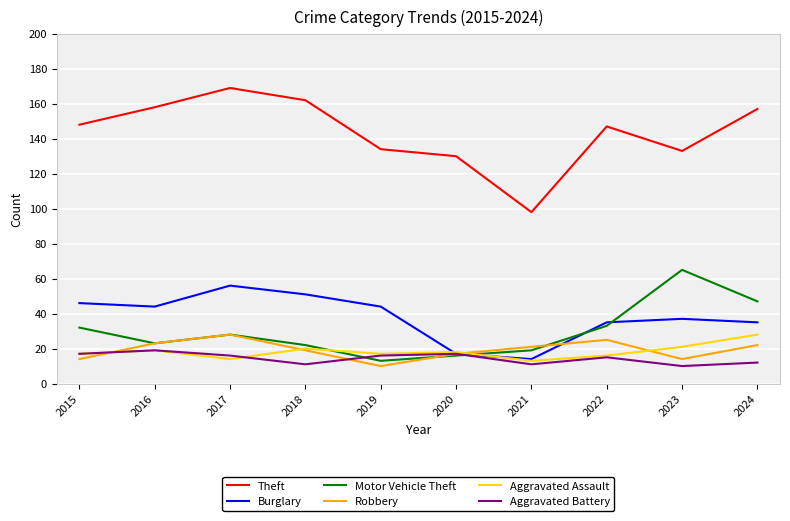

The value of Aggravated Assault at 2015 is 25. True or false?

False